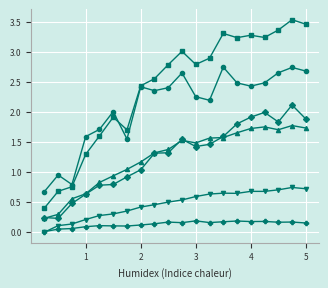

How many categories are shown in the chart?

20